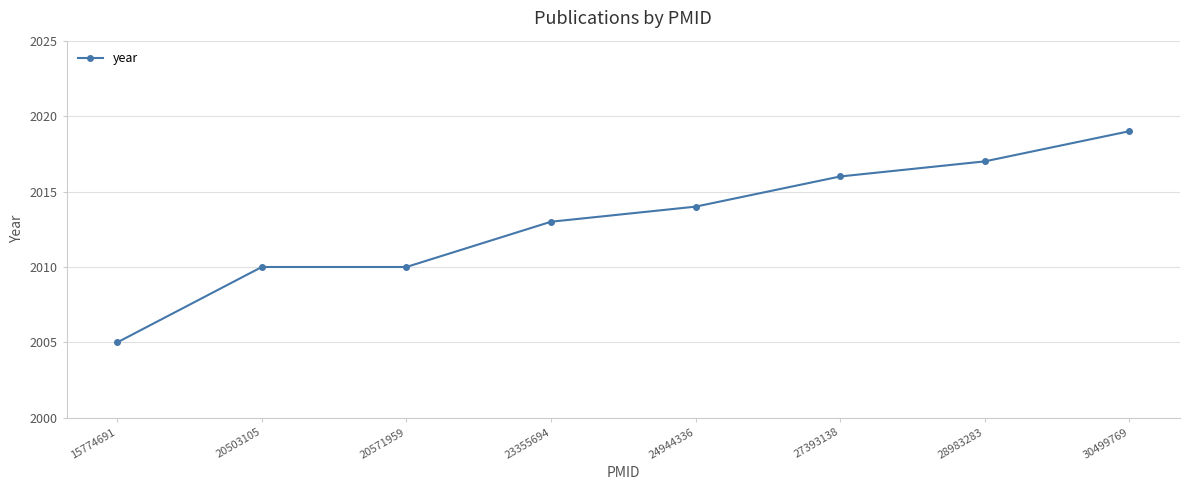

What is the minimum value shown in the chart?

2005